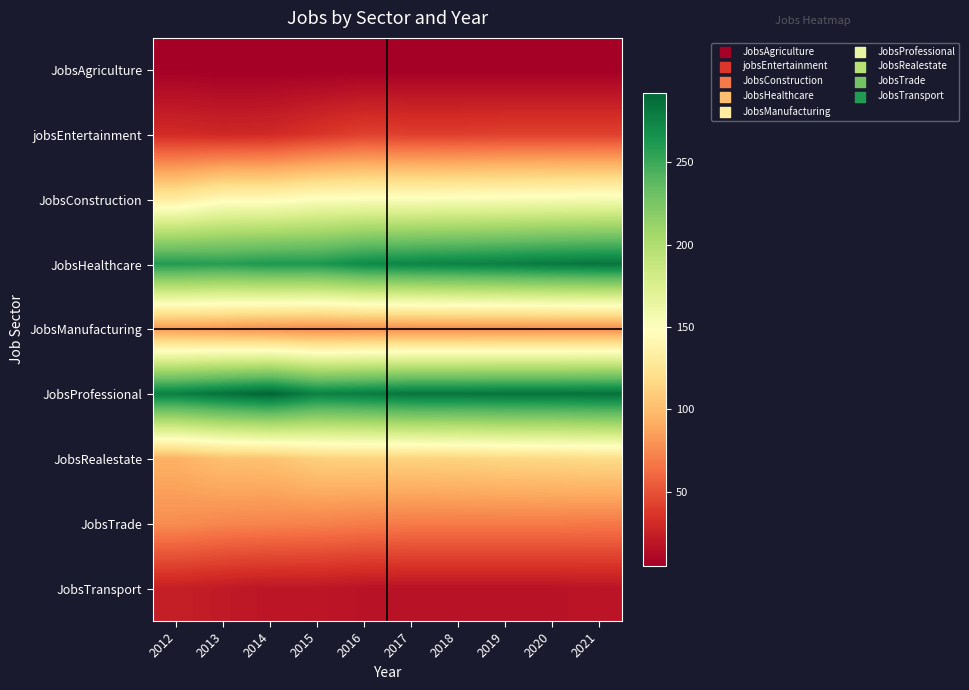

At how many categories does at least one series exceed 45?

10